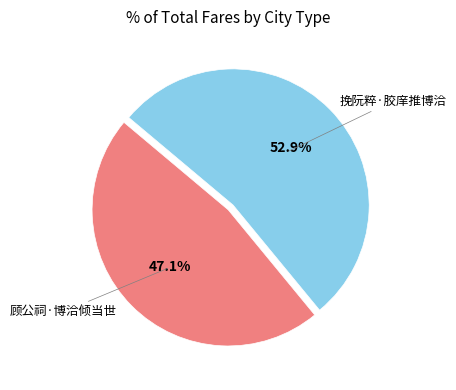

What is the smallest slice in the pie chart?

顾公祠·博洽倾当世